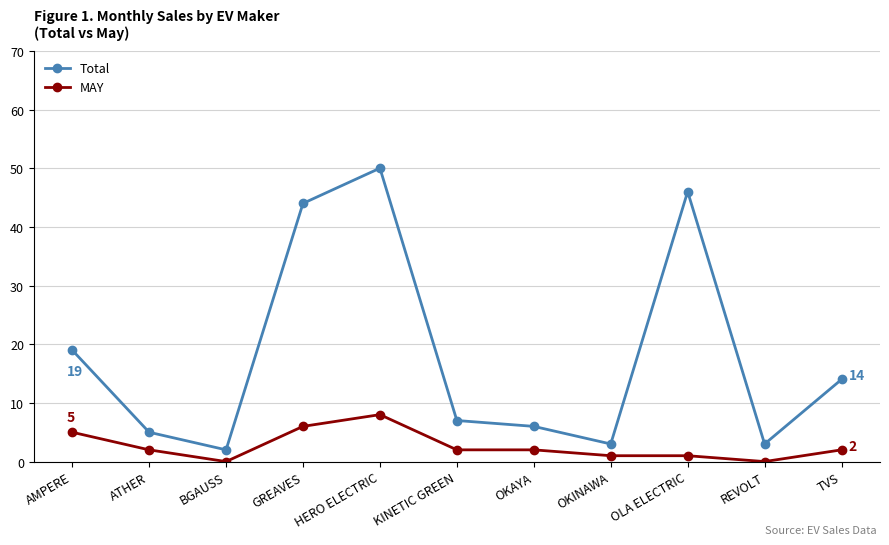

What is the label of the 8th point from the left?

OKINAWA